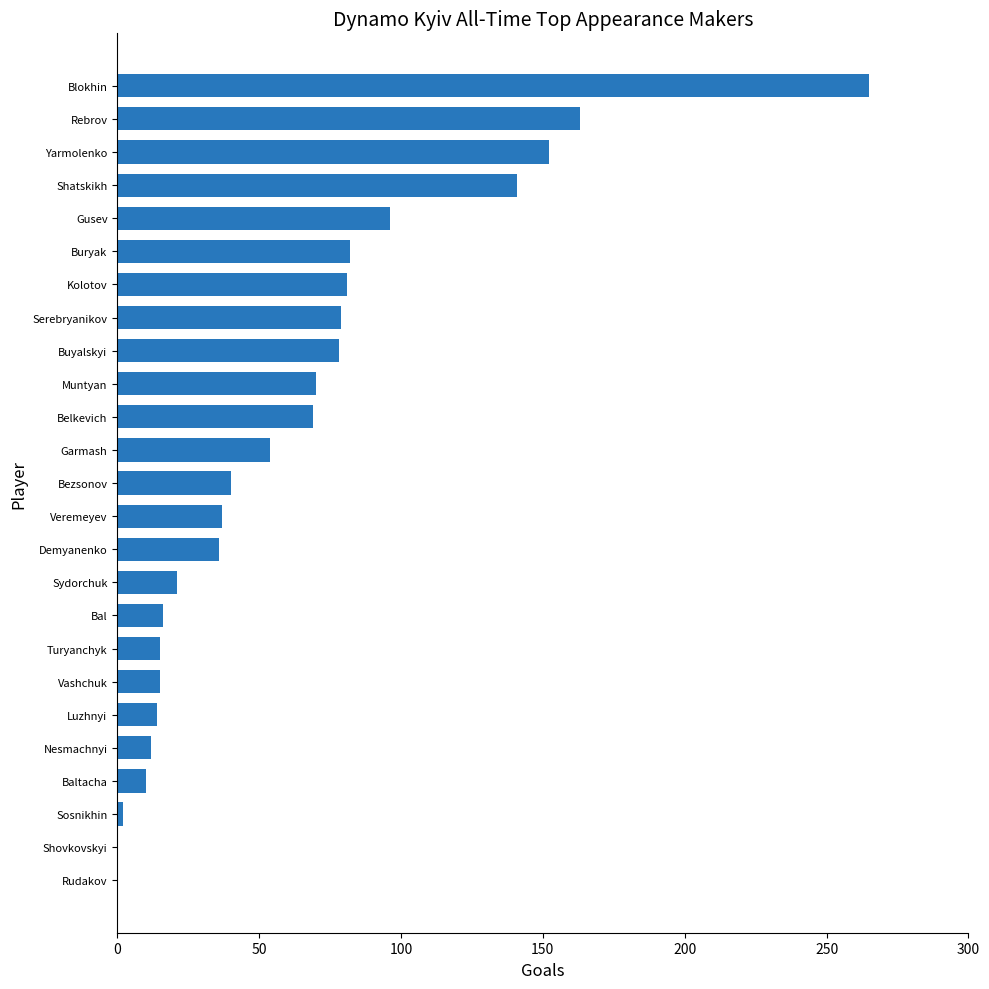

Which category has the highest value across all series?

Blokhin